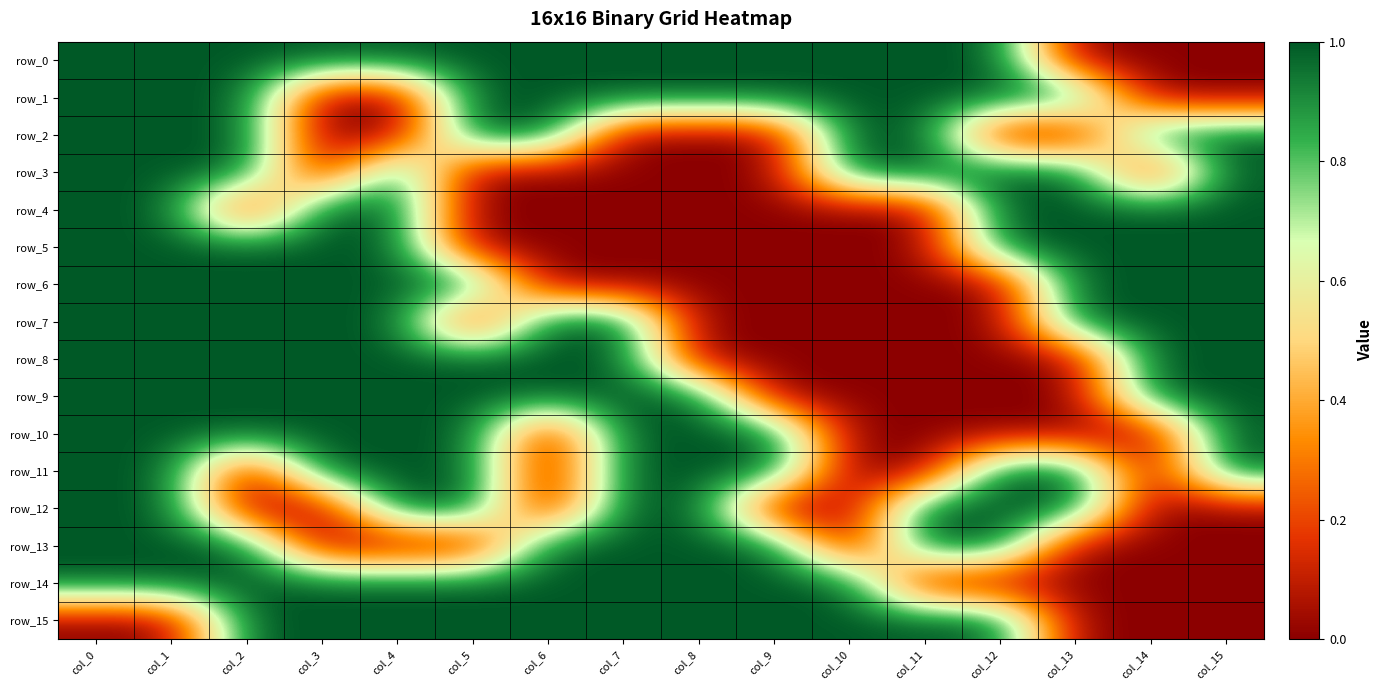

Count the number of categories in the chart.

16